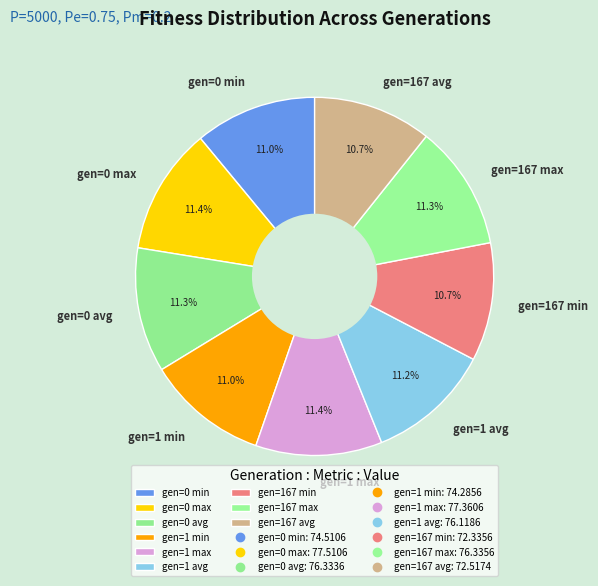

What portion of the pie excludes gen=0 avg?

88.7%